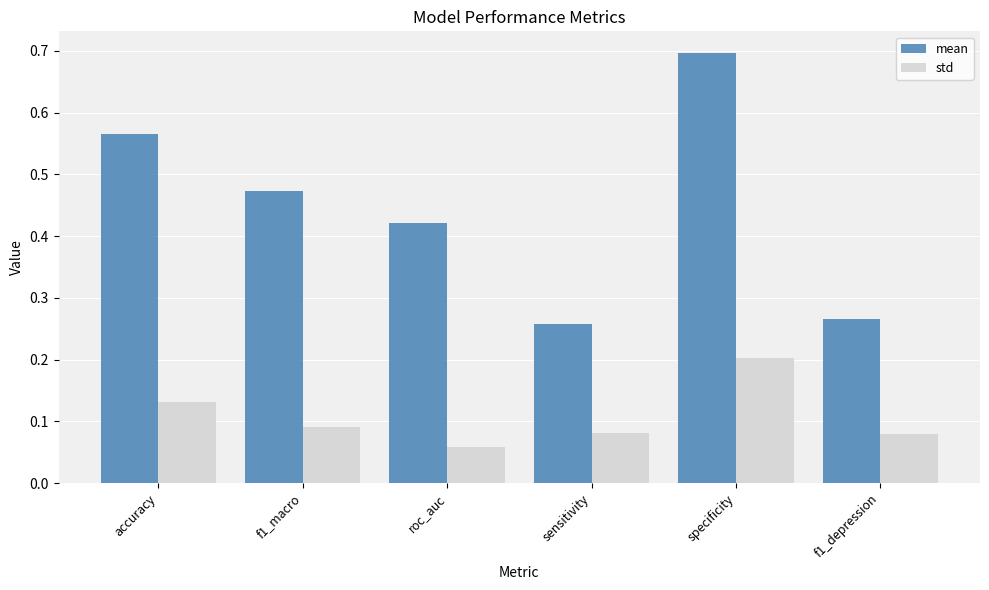

How many categories are shown in the chart?

6